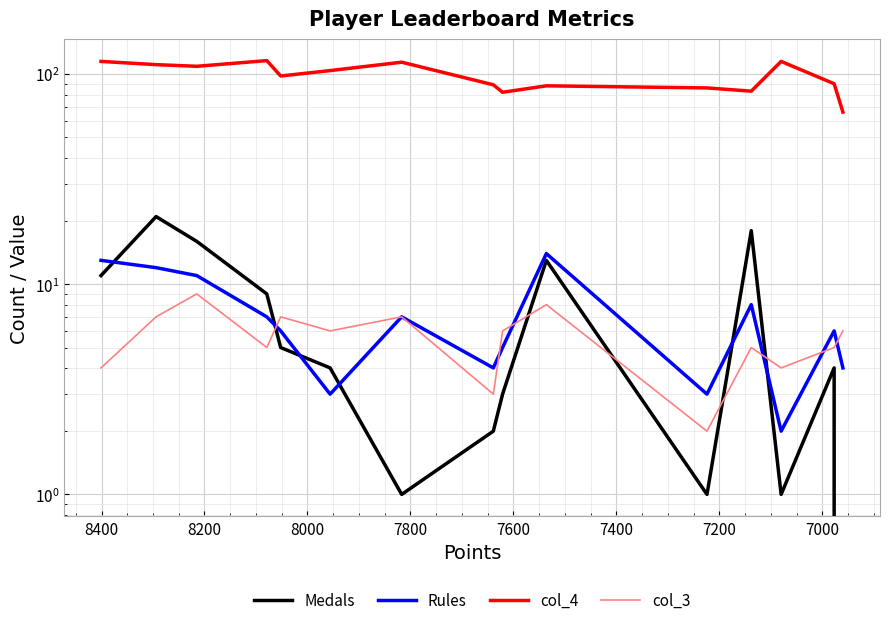

How many intersections are there between Rules and Medals?

6